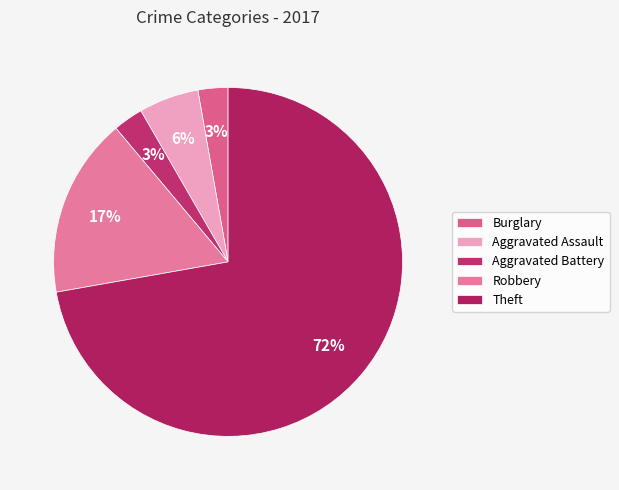

Is there any slice that represents more than half of the pie?

Yes